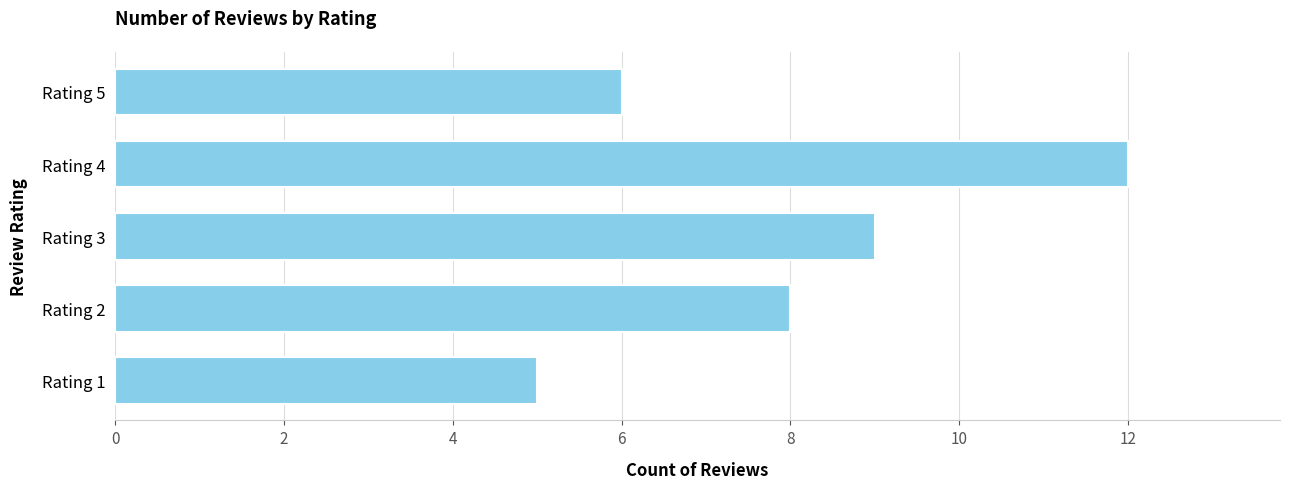

Reading bottom to top, extract all data points from this chart.

5	8	9	12	6